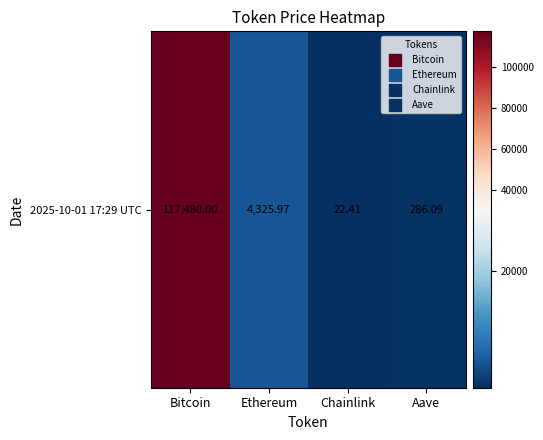

The chart shows a value of 22.4 at Chainlink. True or false?

True